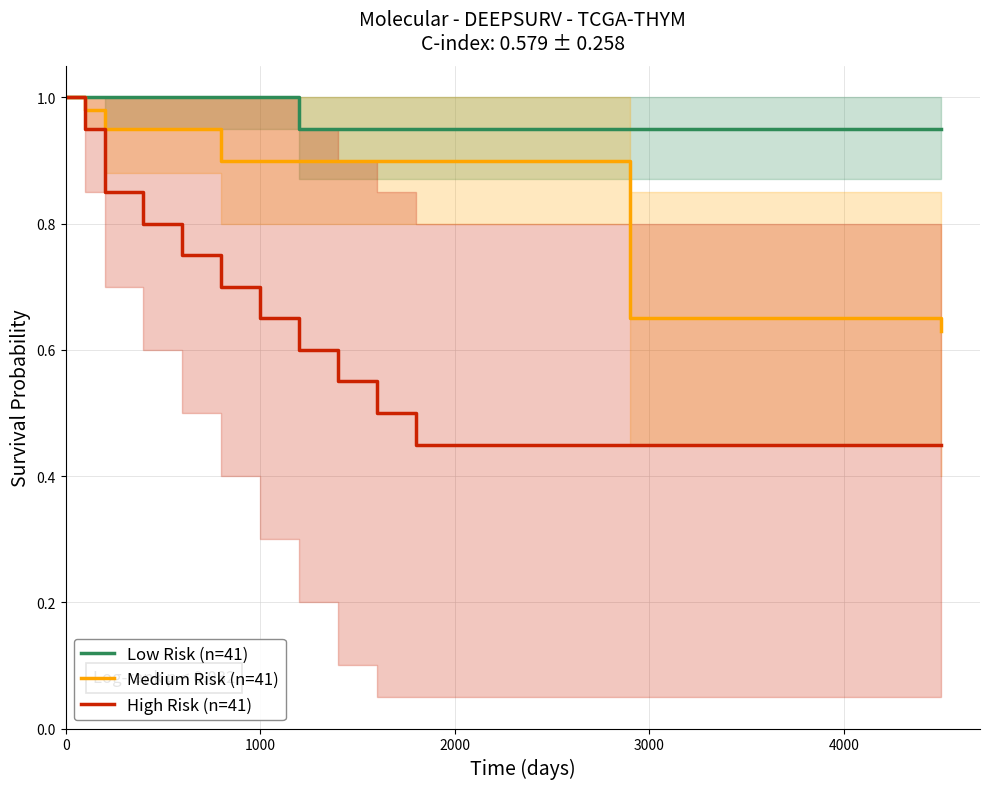

Which series has the largest total across all categories?

Low Risk (n=41)